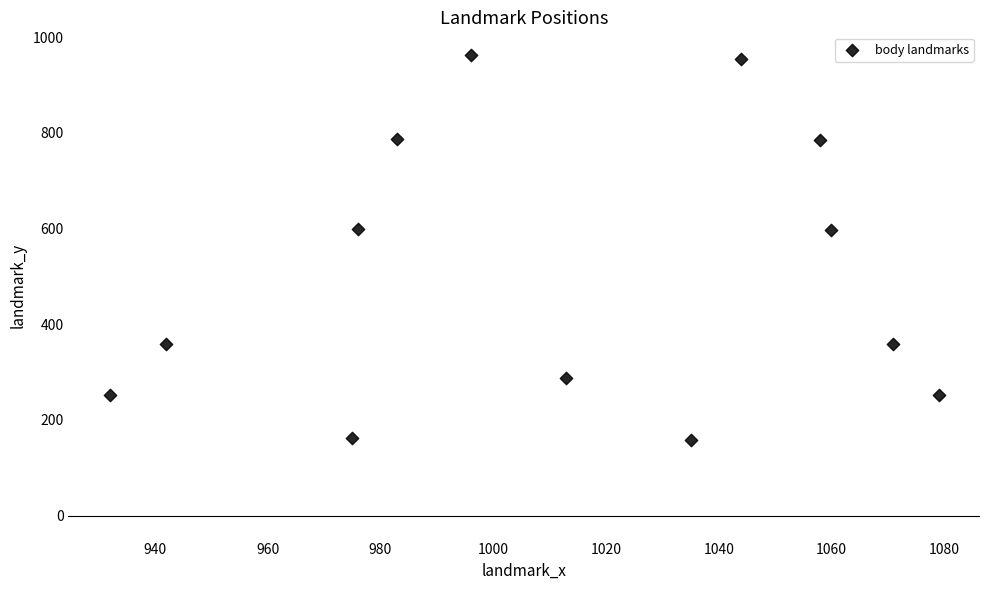

What is the range of Y values (max minus min)?

805